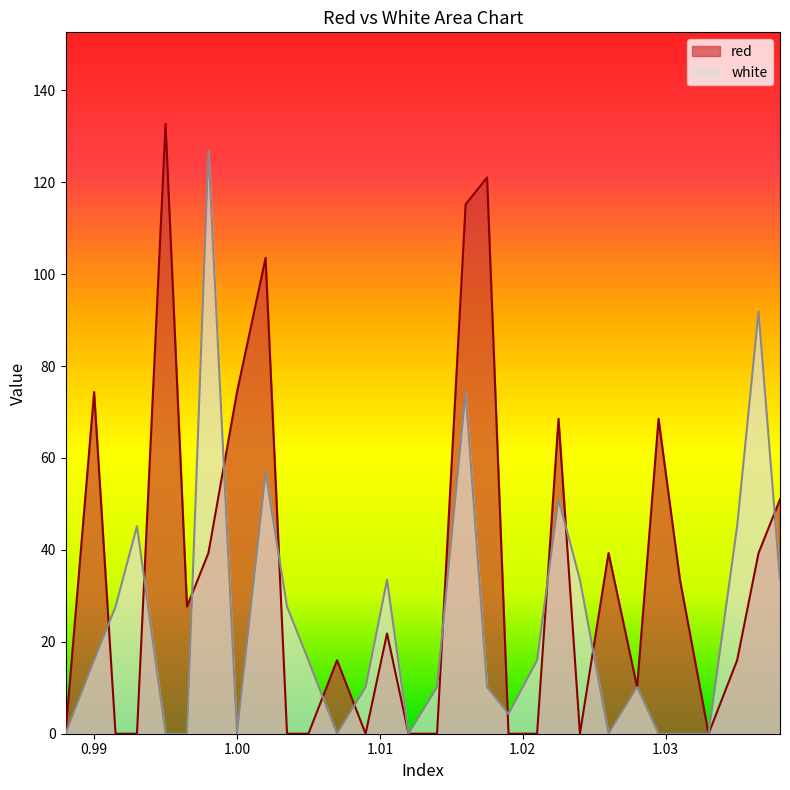

Which series has the largest total across all categories?

red